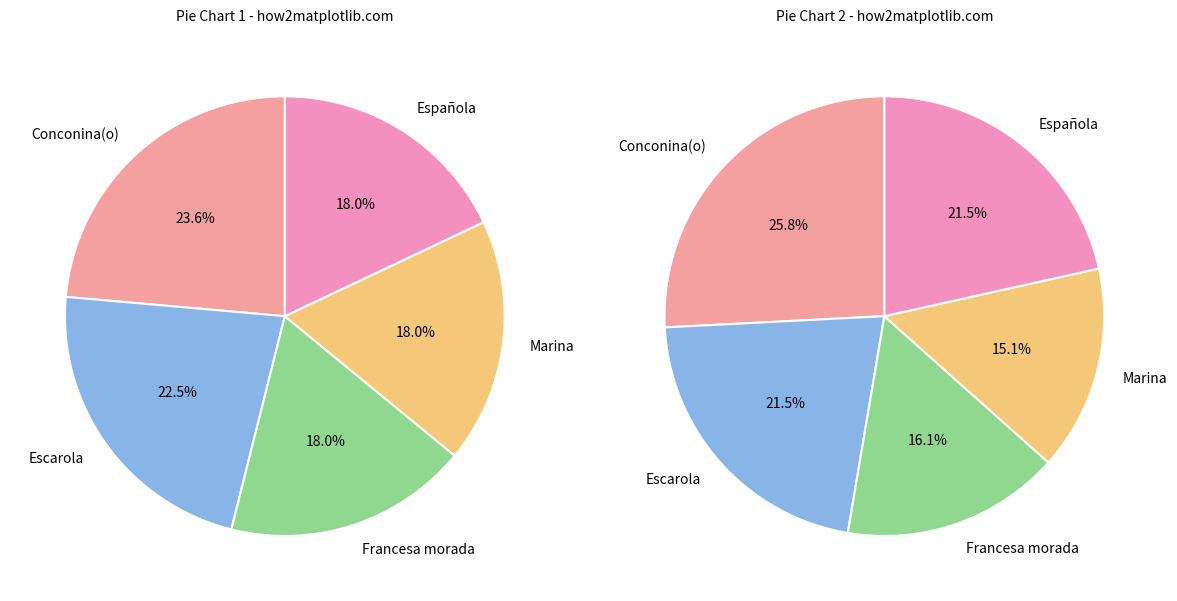

Is it true that Francesa morada is 6% of the pie?

False